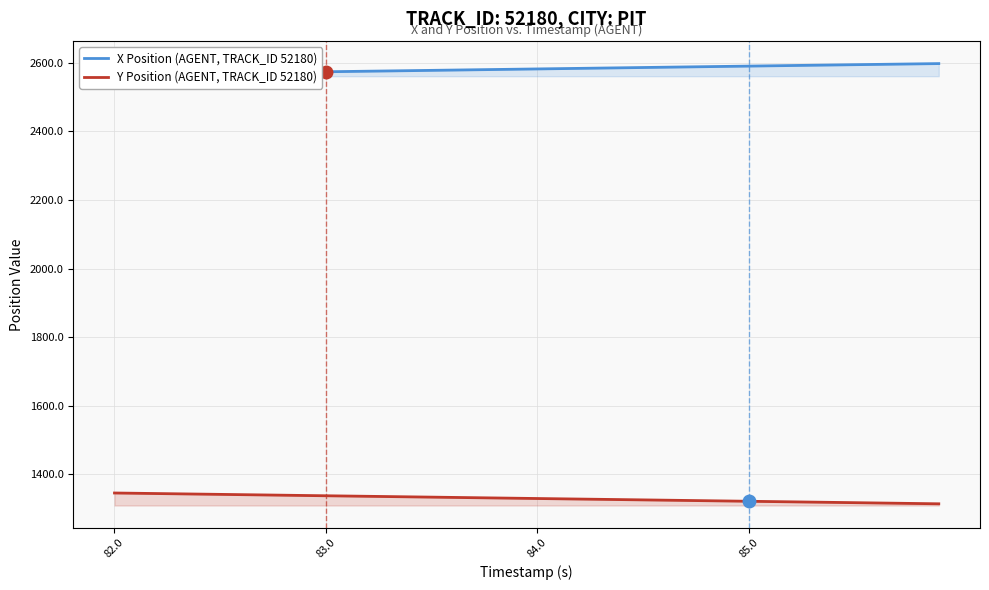

Which series has the largest total across all categories?

X Position (AGENT, TRACK_ID 52180)